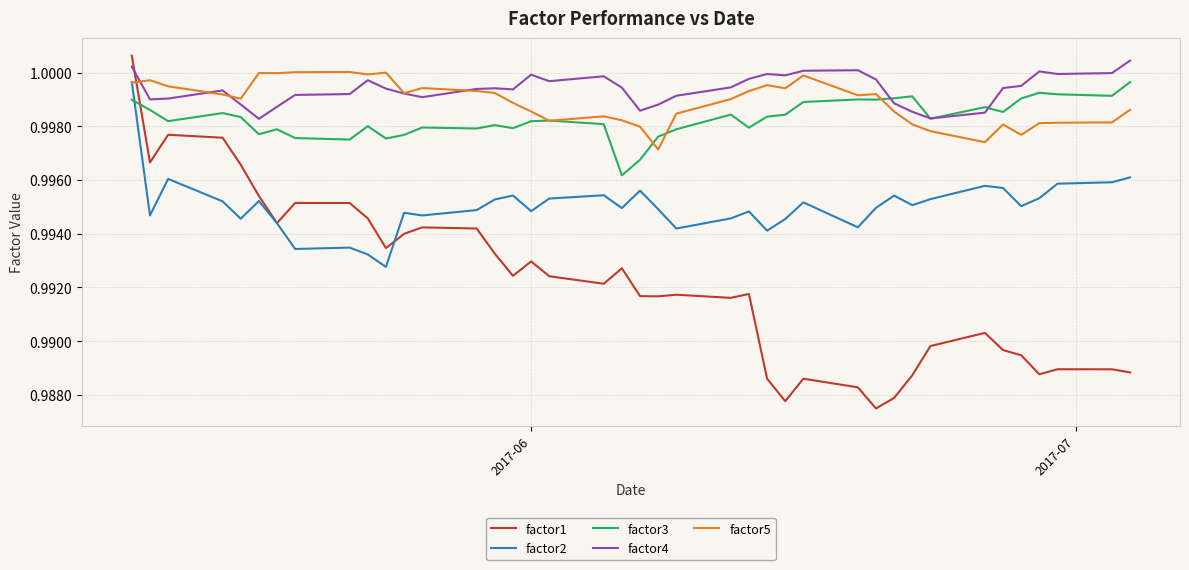

True or false: factor1 and factor4 cross at least once.

True